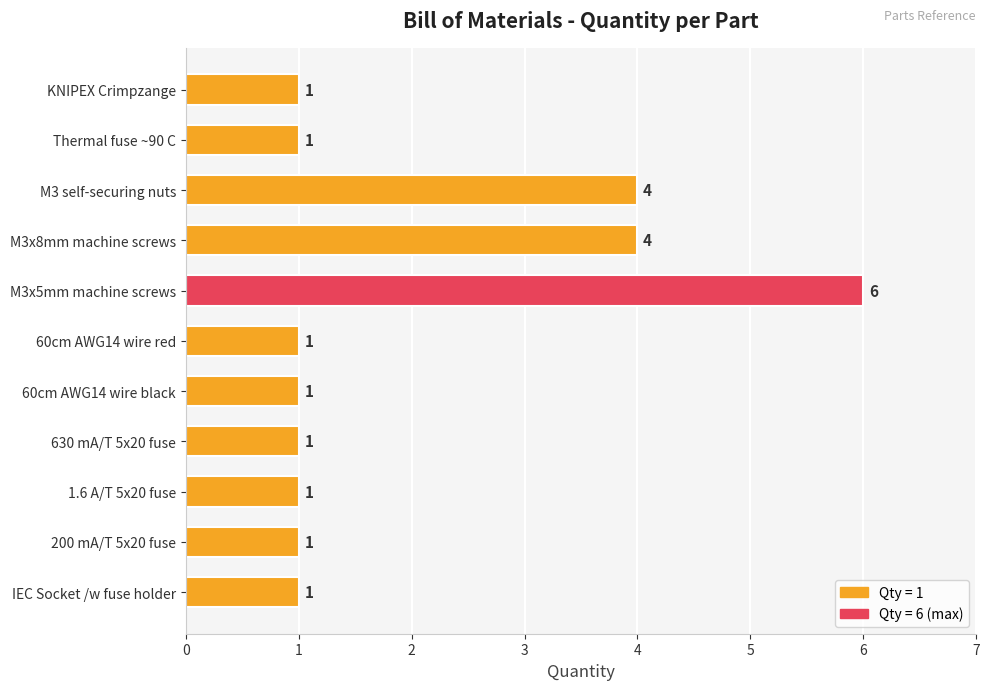

What is the approximate value at M3x8mm machine screws?

4